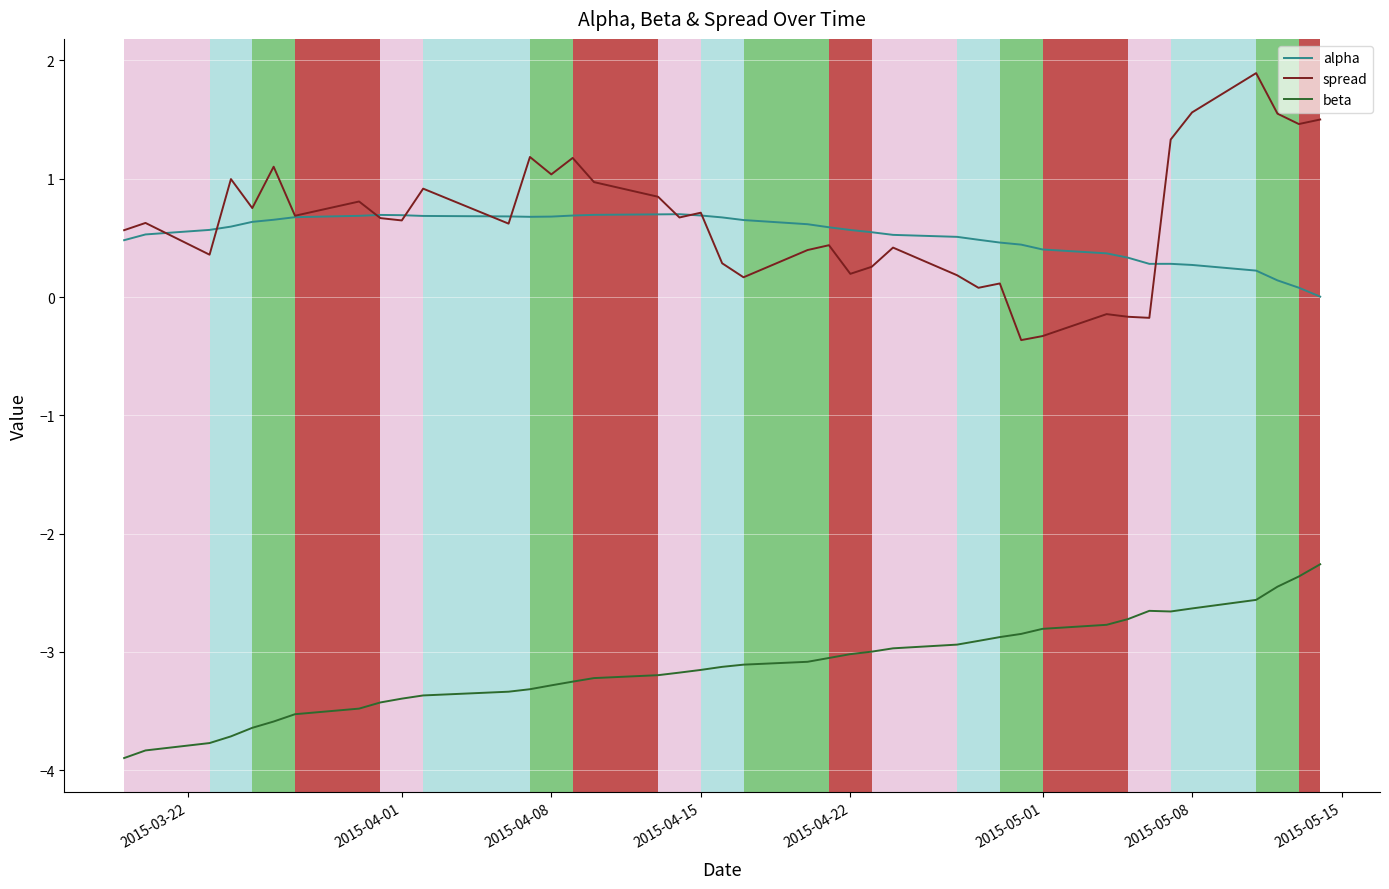

Which series has the largest range (max minus min)?

spread